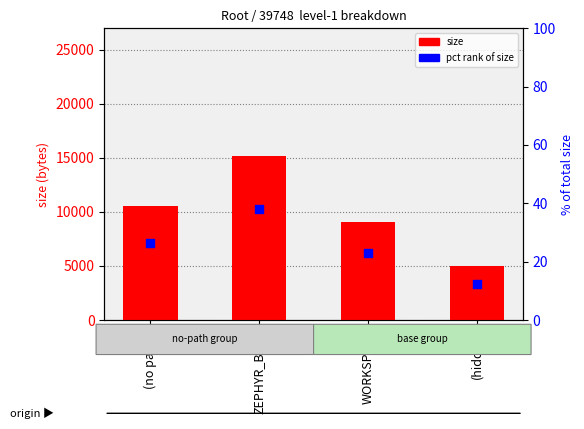

Which series reaches the maximum Y coordinate?

size